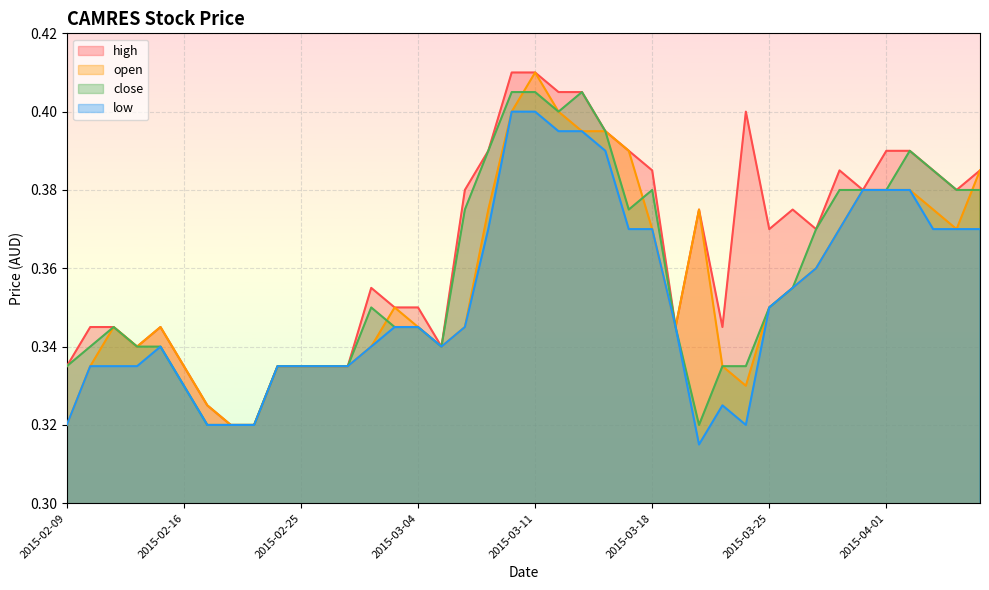

Where is the first local maximum for high?

2015-02-13